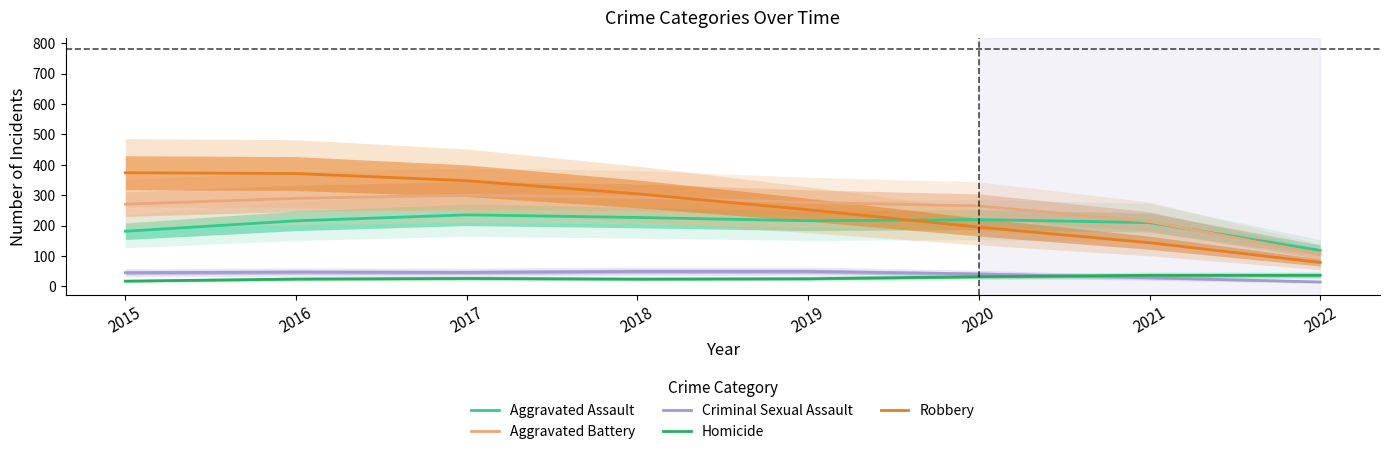

At which category is the sum across all series the highest?

2017